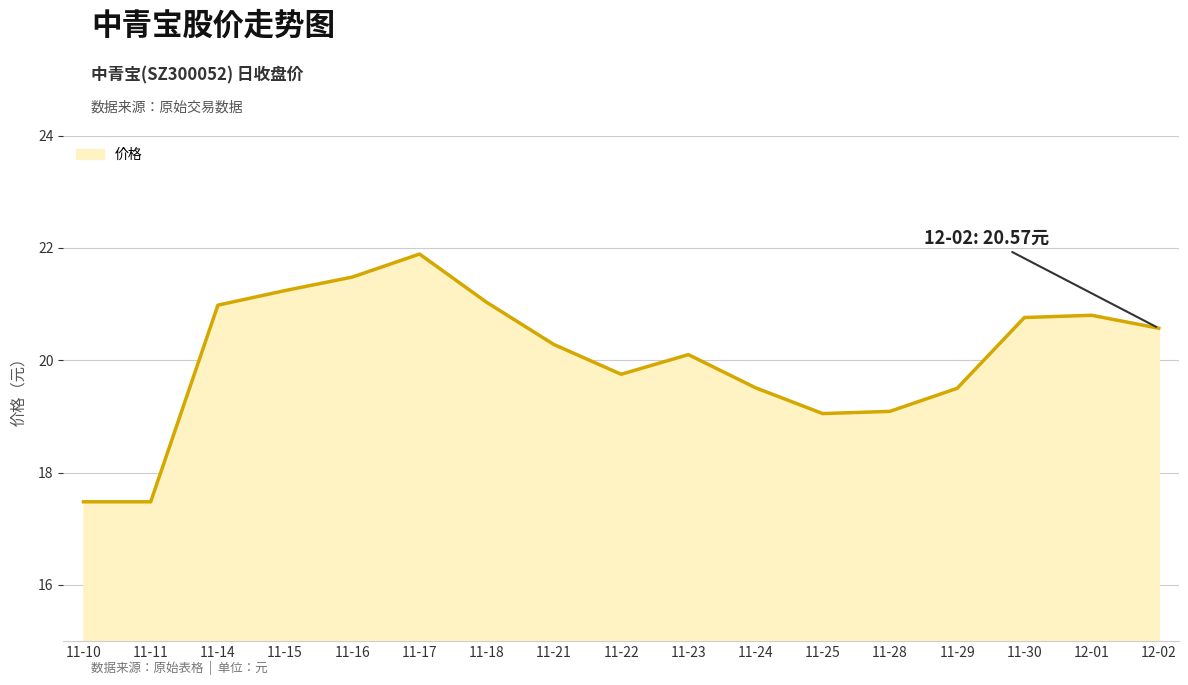

The value at 12-02 is 20.6. True or false?

True